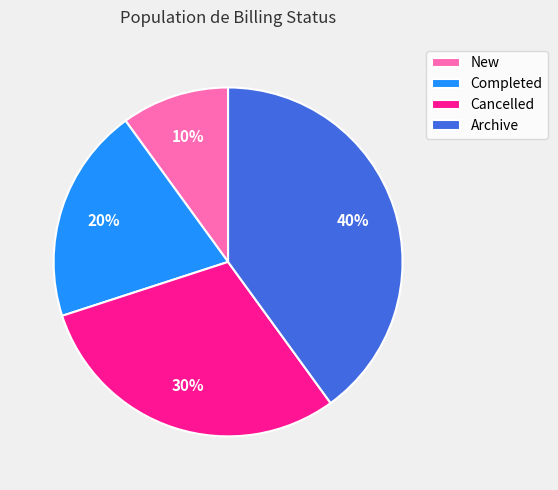

Is there any slice that represents more than half of the pie?

No